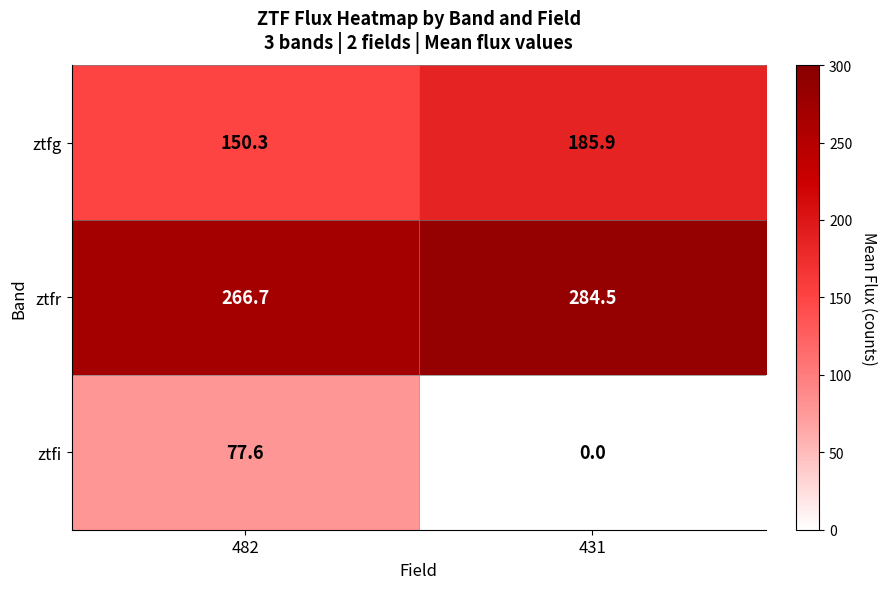

Reading right to left, transcribe all the data shown in this chart.

ztfg: 431=185.9	482=150.3
ztfr: 431=284.5	482=266.7
ztfi: 431=0.0	482=77.6